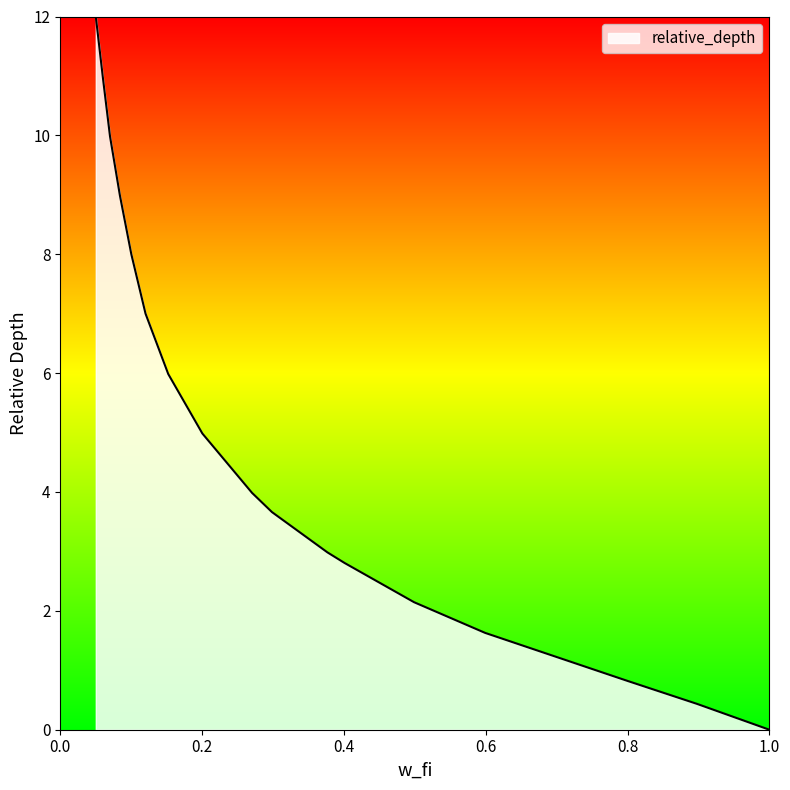

What is the maximum value shown in the chart?

12.0